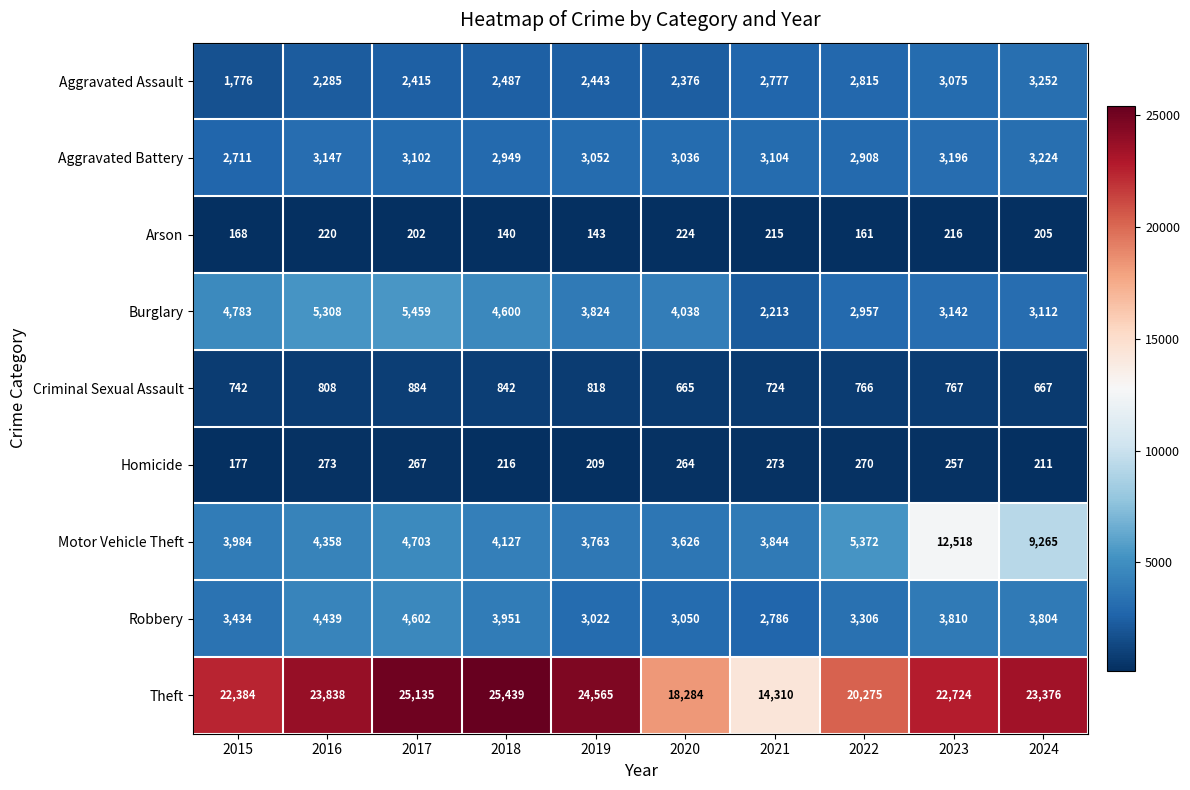

Between 2015 and 2019, which series saw the biggest shift?

Theft